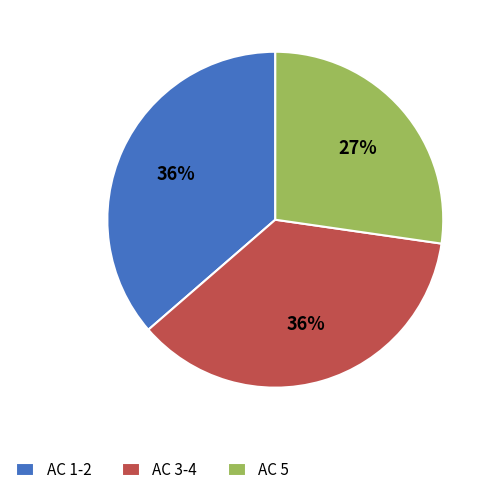

Combined, do AC 1-2 and AC 3-4 account for over 50%?

Yes